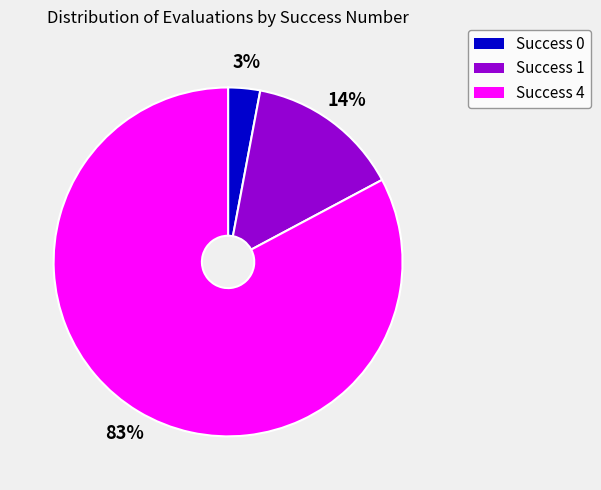

To the nearest percent, what is the average slice percentage?

33%